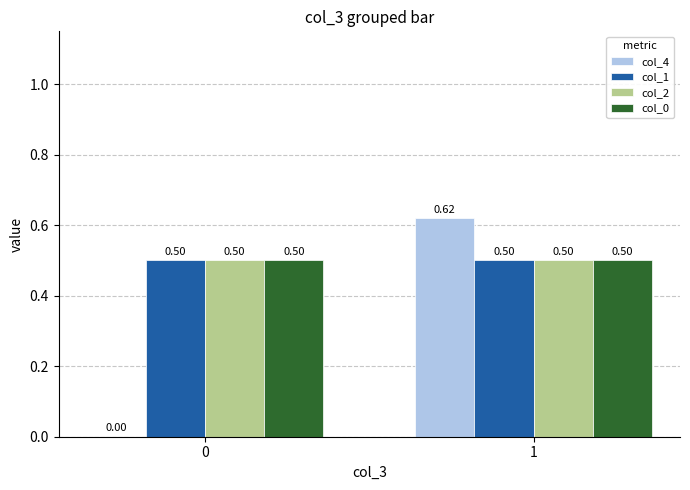

What is the sum of all col_1 values?

1.0